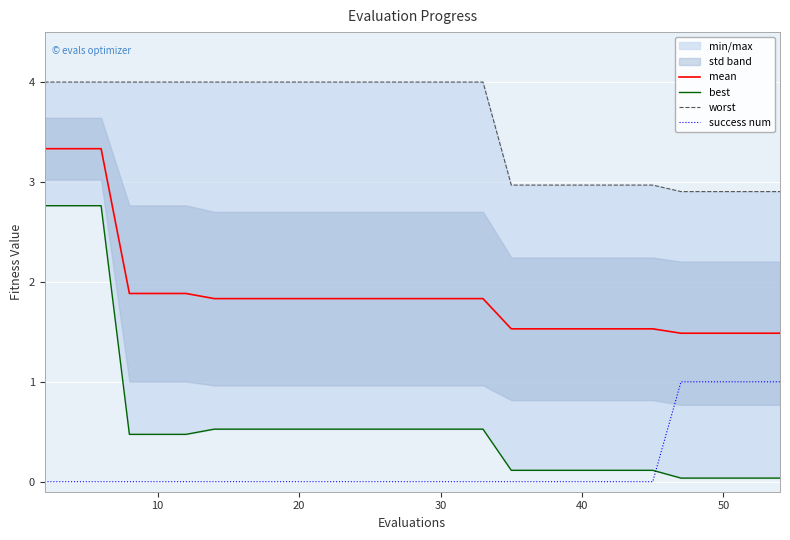

What is the sum of all worst values?

106.1